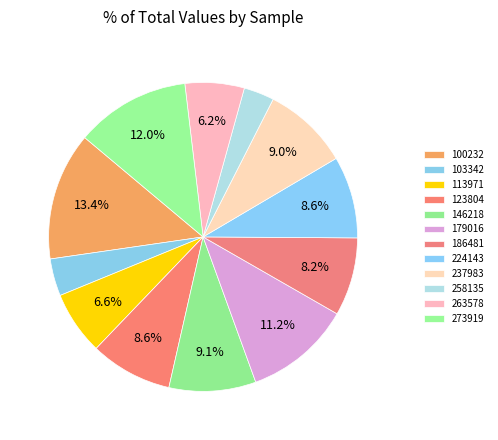

How many slices are in this pie chart?

12